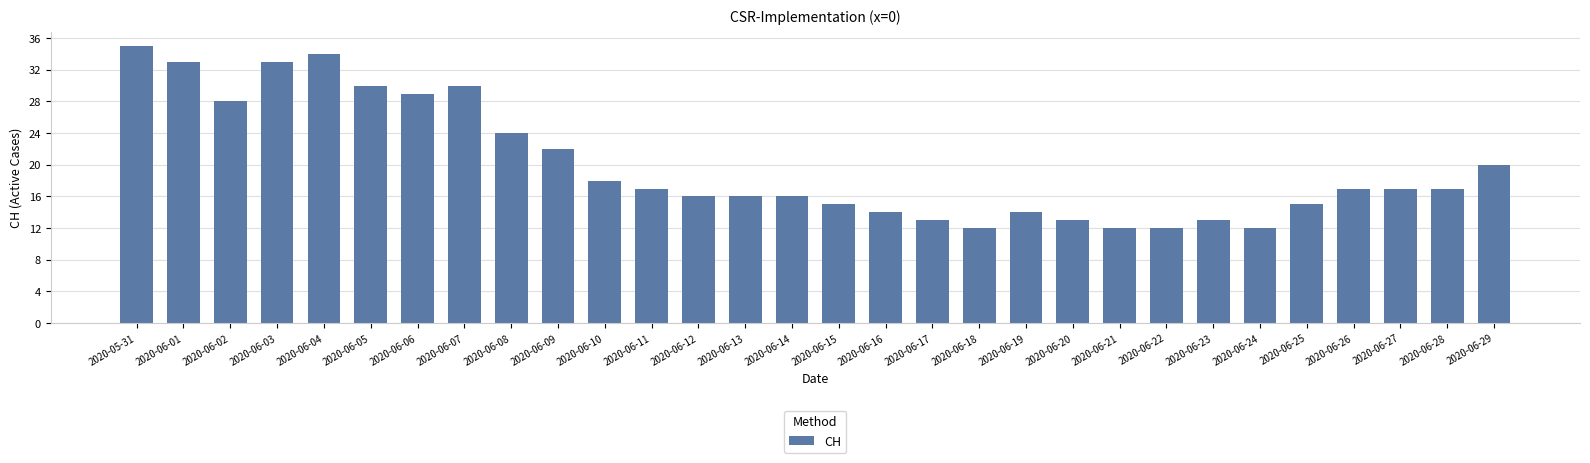

True or false: the data shows 13 at 2020-06-23.

True